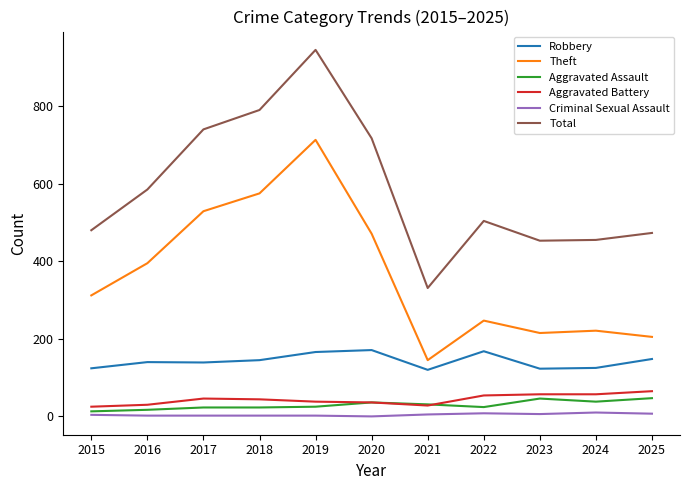

Between 2019 and 2020, which series saw the biggest shift?

Theft